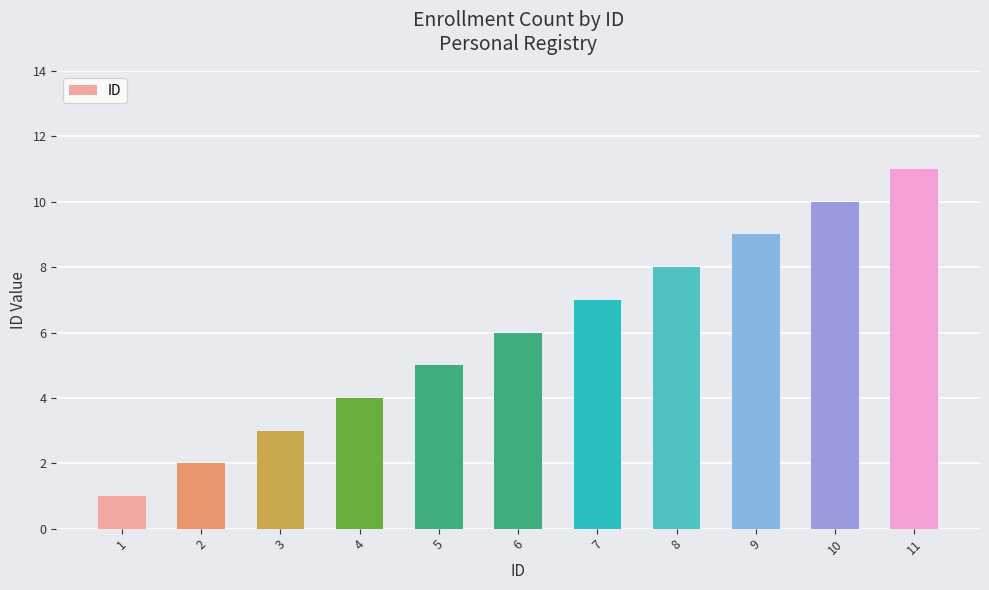

List the labels in order of value, largest first.

11, 10, 9, 8, 7, 6, 5, 4, 3, 2, 1